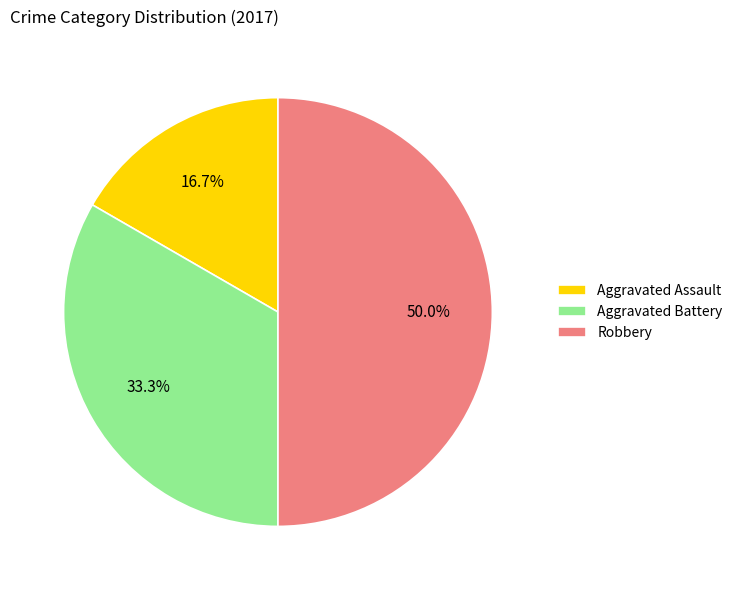

Rank the categories by value from lowest to highest.

Aggravated Assault, Aggravated Battery, Robbery